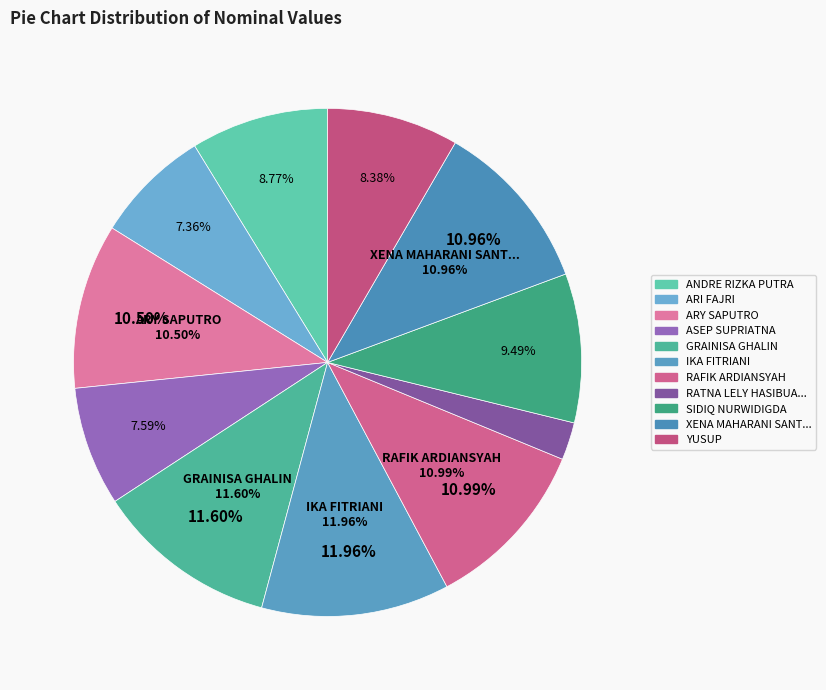

What is the change in value from ANDRE RIZKA PUTRA to ARI FAJRI?

-908464